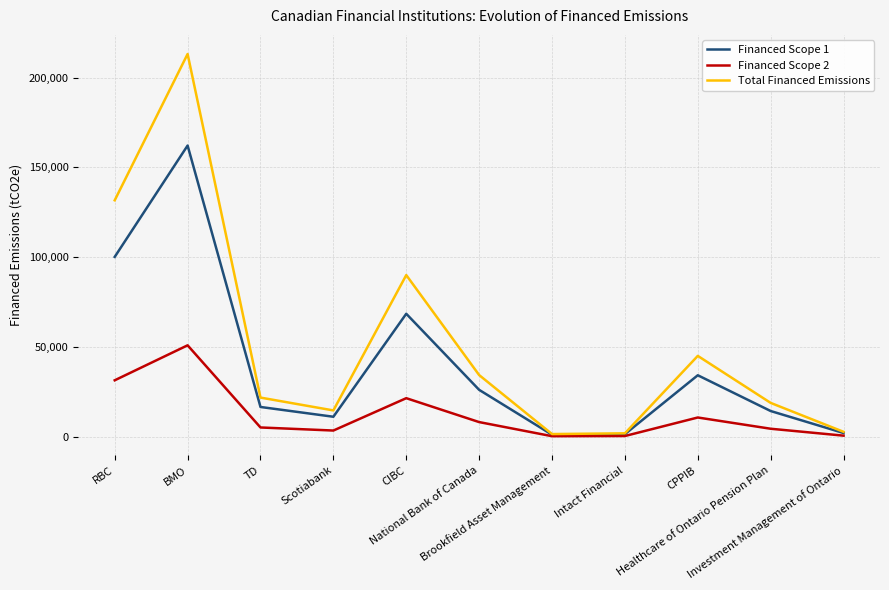

The value of Financed Scope 2 at Investment Management of Ontario is 671.2. True or false?

True